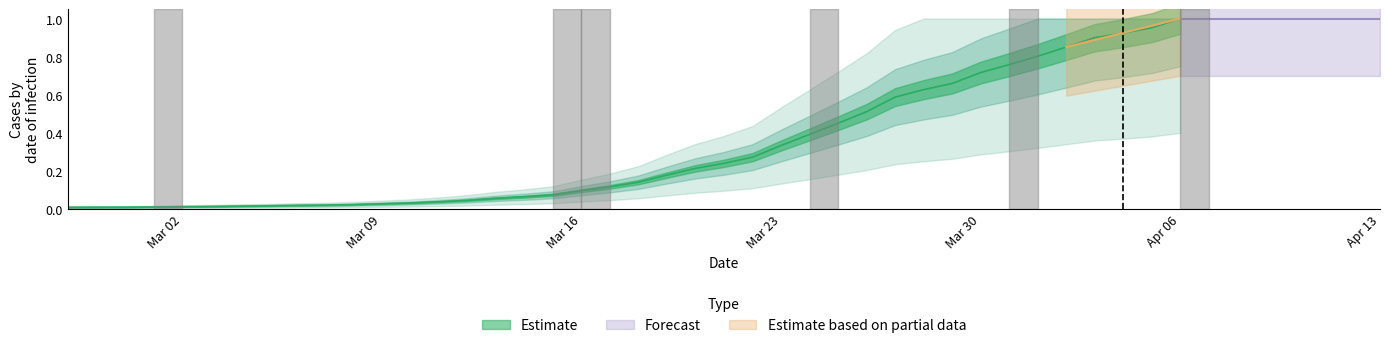

Count the number of categories in the chart.

40